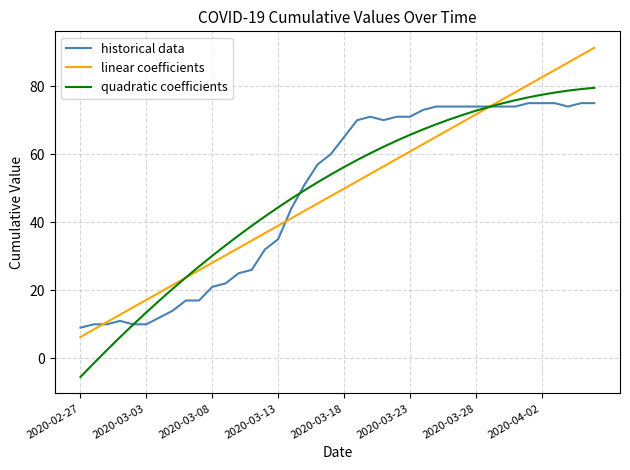

What is the greatest value displayed?

91.3